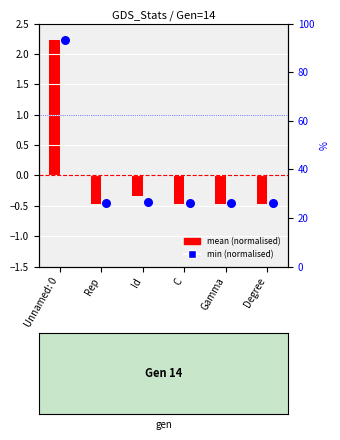

At which category is the sum across all series the highest?

Unnamed: 0